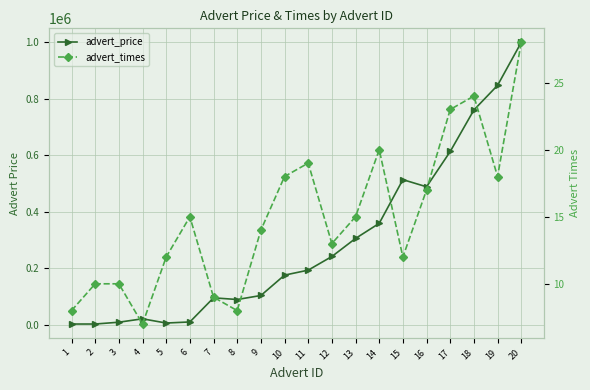

What is the value of the advert_times point at the 18th from the left?

24